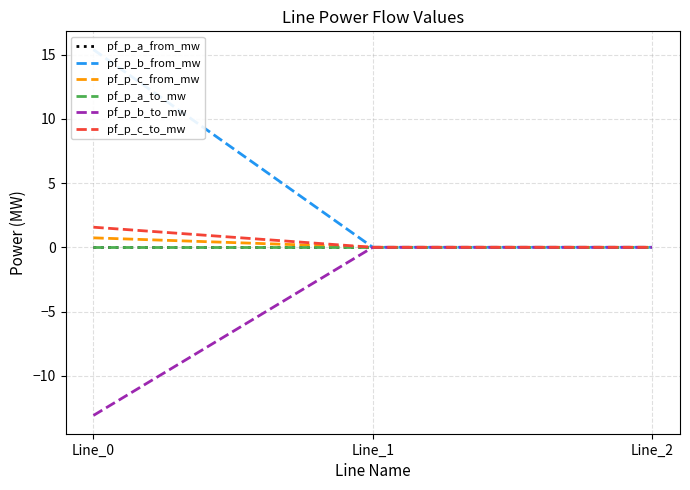

Is the value of pf_p_c_from_mw at Line_2 greater than the value of pf_p_c_to_mw at Line_1?

Yes